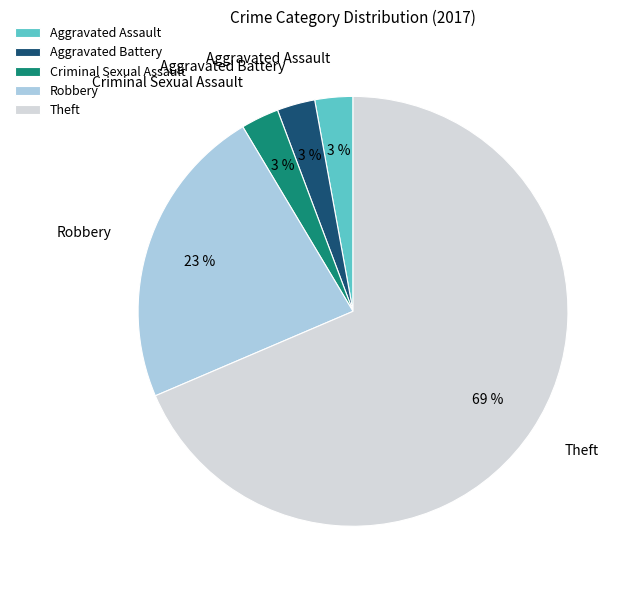

To the nearest percent, what is the average slice percentage?

20%